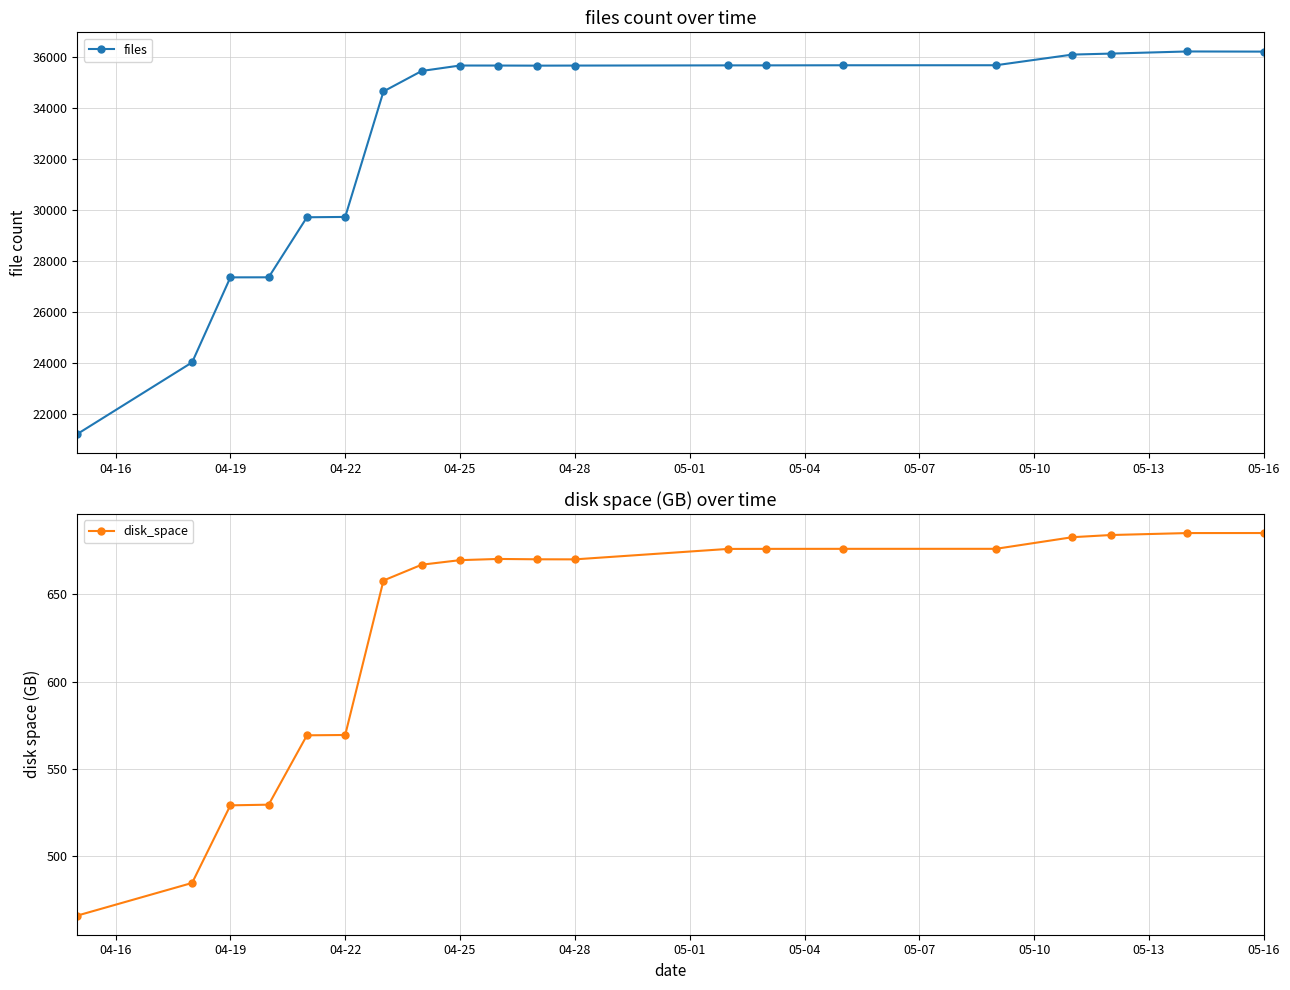

What are all the series names shown in the legend?

files, disk_space